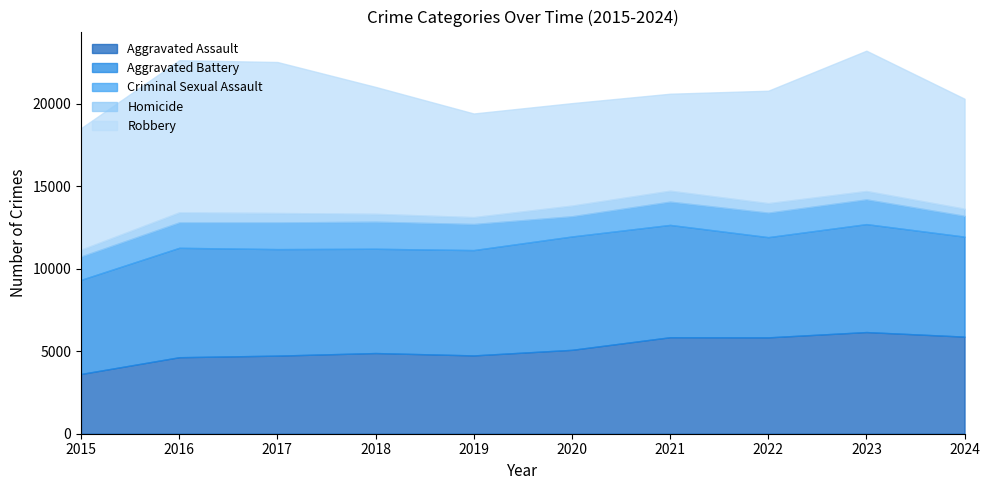

True or false: Aggravated Battery has a value of 9183 at 2018.

False